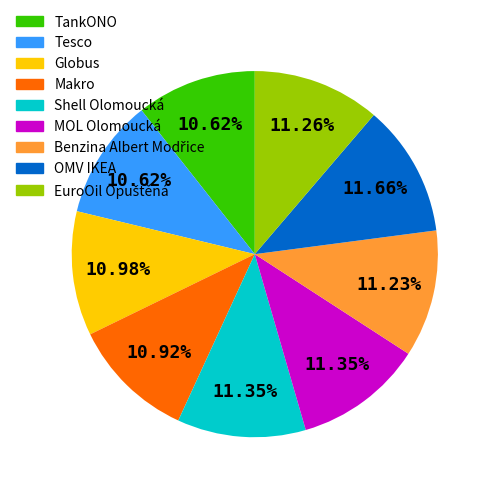

Is it true that Makro is 19% of the pie?

False